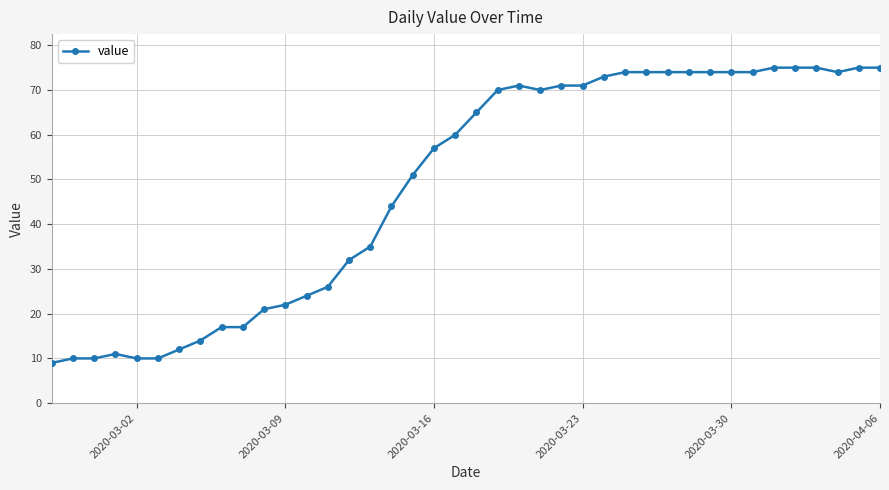

What is the difference between the maximum and second lowest values?

65